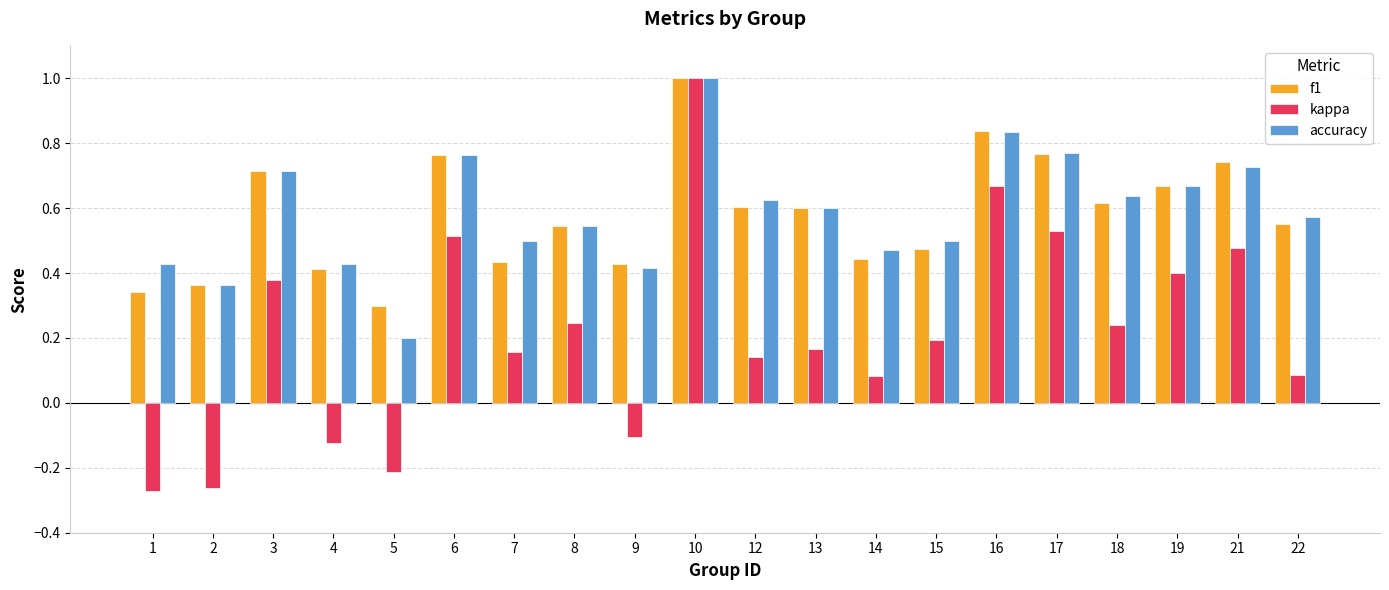

At which label does accuracy reach its peak?

10